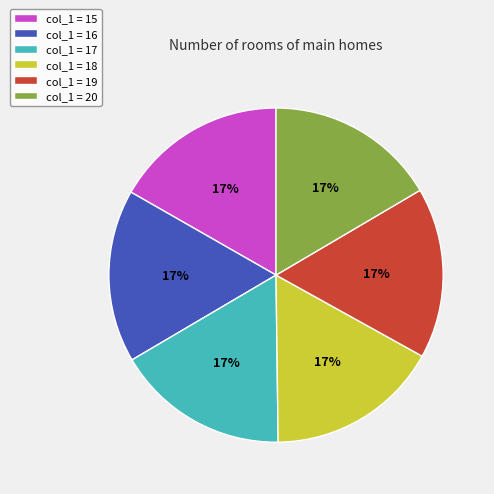

Is there a majority slice in this chart?

No